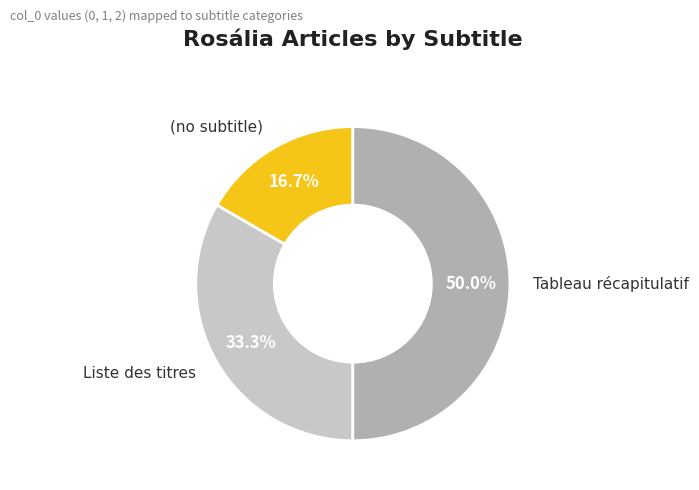

Which slice is the largest?

Tableau récapitulatif